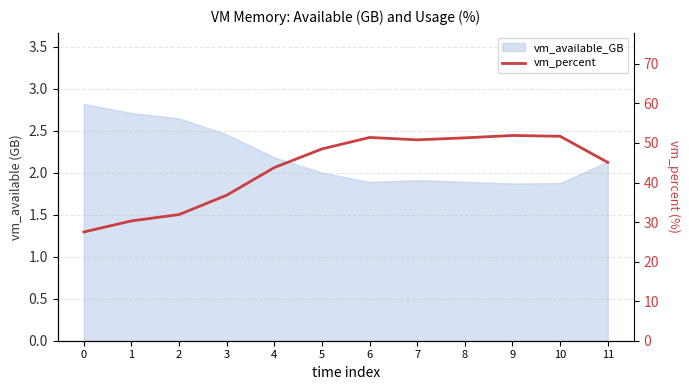

How many points are lower than both their immediate neighbors (excluding endpoints)?

1